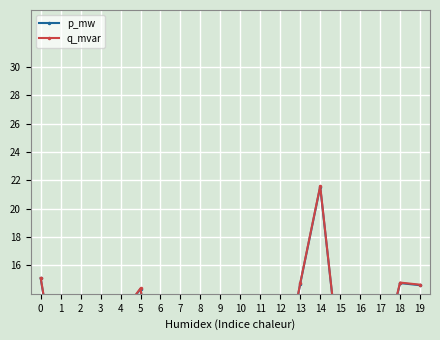

At how many categories does at least one series exceed 7?

16